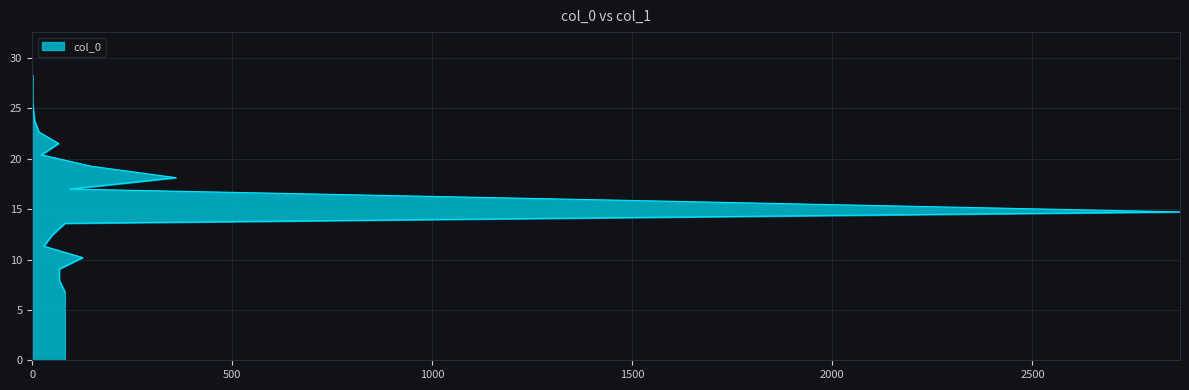

True or false: there are more than 1 points higher than both neighbors.

False